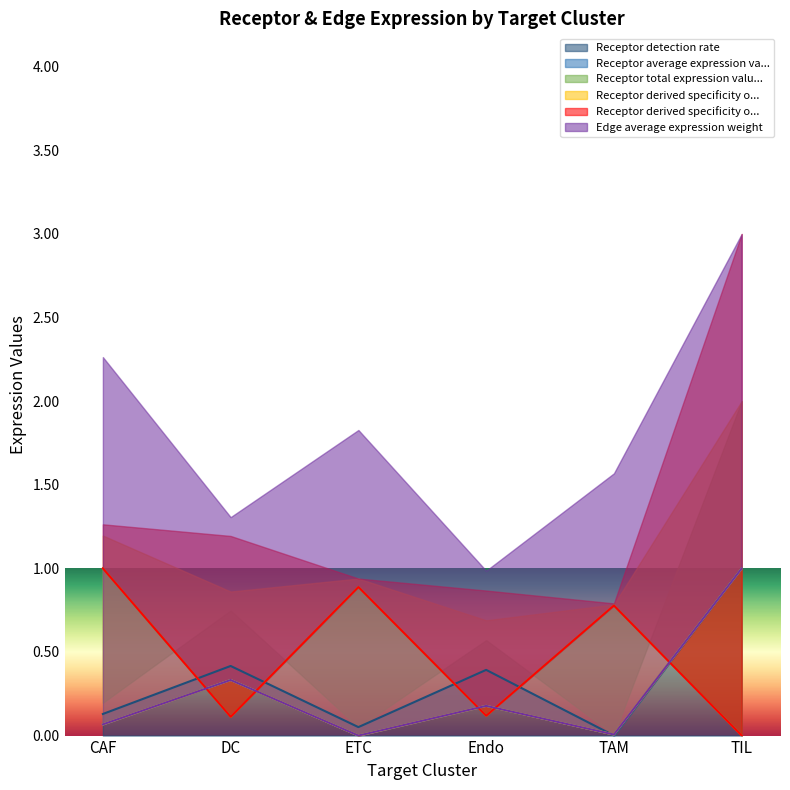

What is the label of the 6th point from the right?

CAF